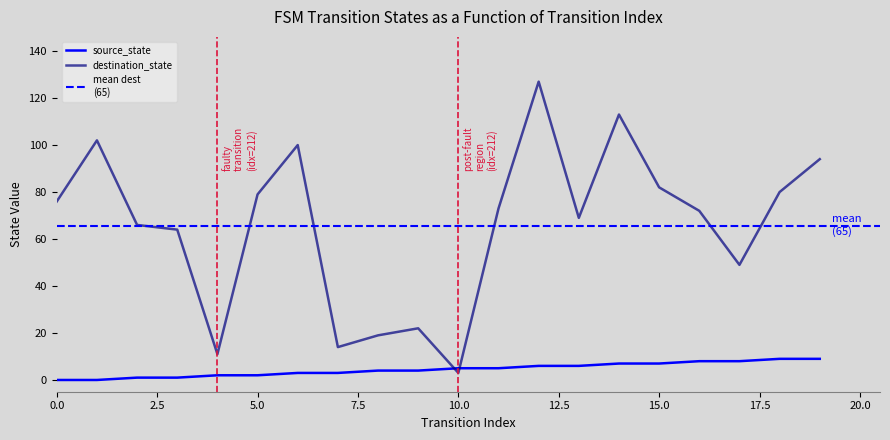

What is the sum of all destination_state values?

1315